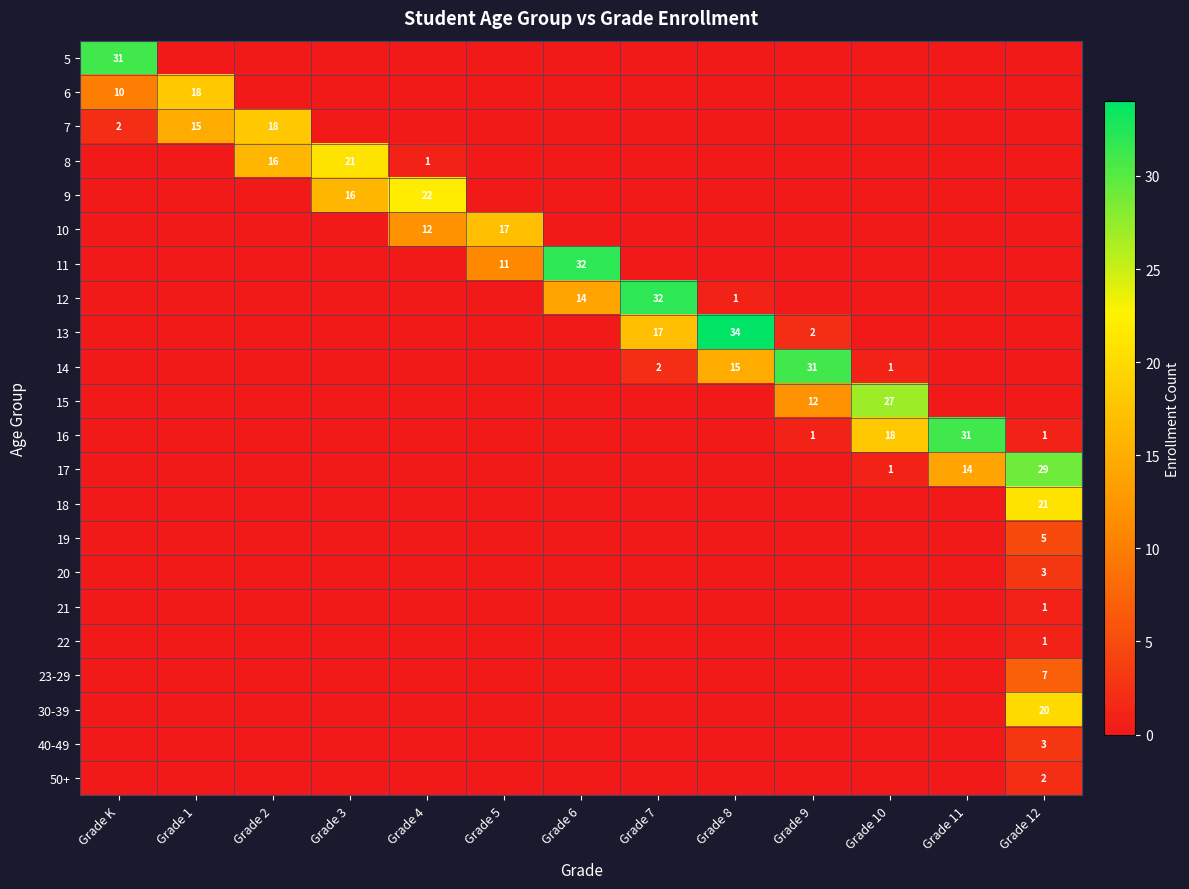

The value of 16 at Grade 11 is 9. True or false?

False